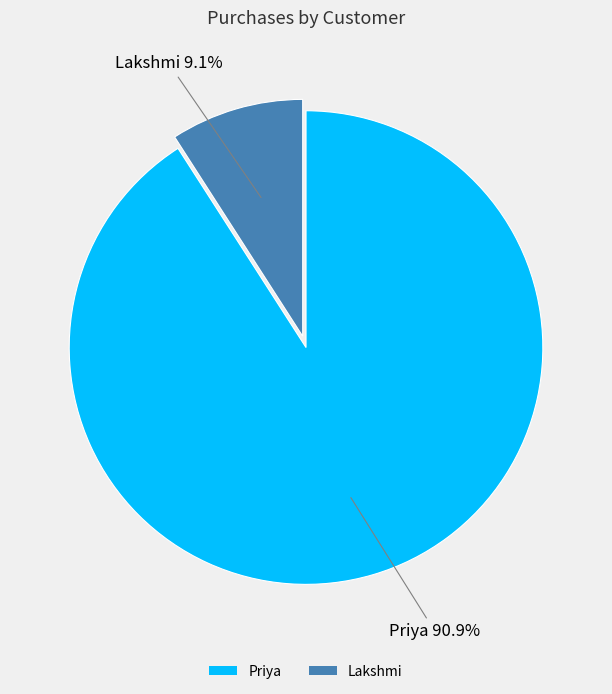

Rank the categories by value from highest to lowest.

Priya, Lakshmi